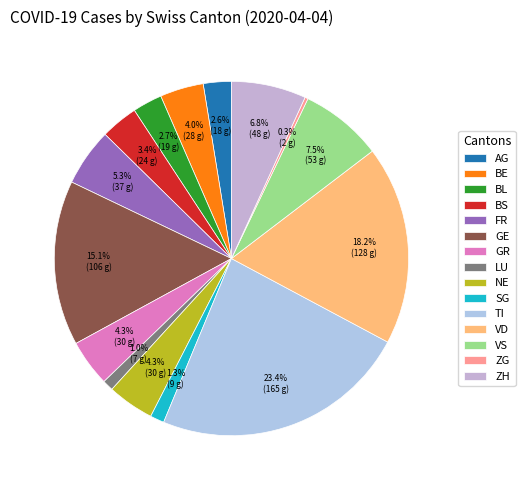

To the nearest percent, what is the difference between the largest and smallest slice percentages?

23%